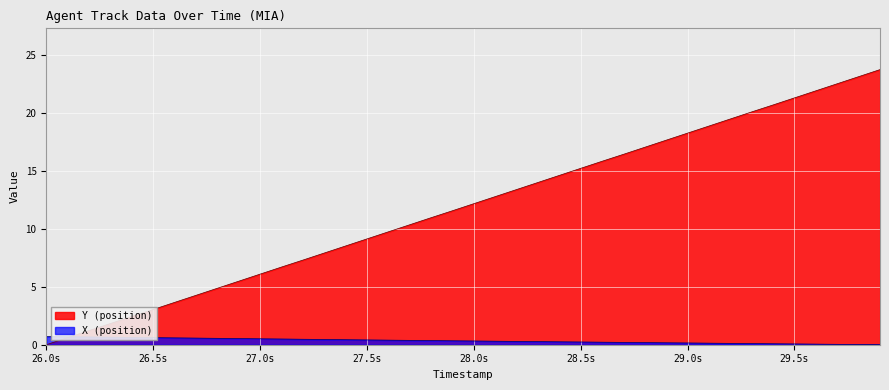

At 29.5s, list the series in order from largest to smallest.

Y (position), X (position)